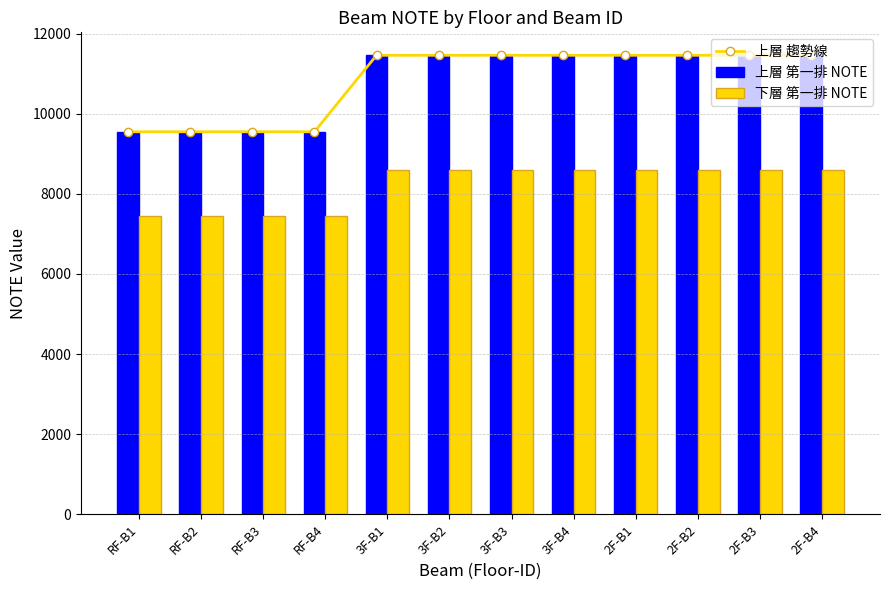

How many series are shown in this chart?

3